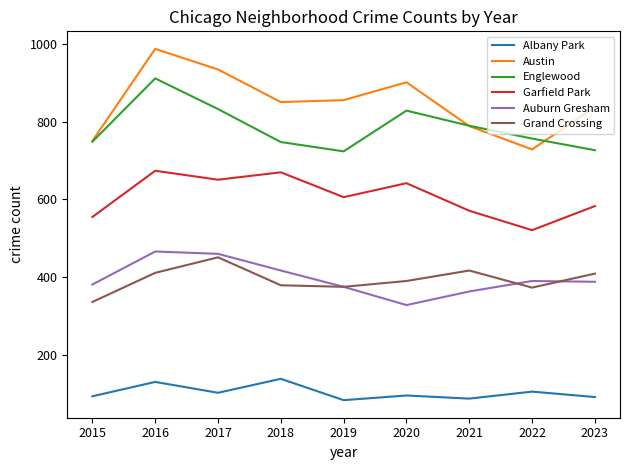

How many categories are shown in the chart?

9